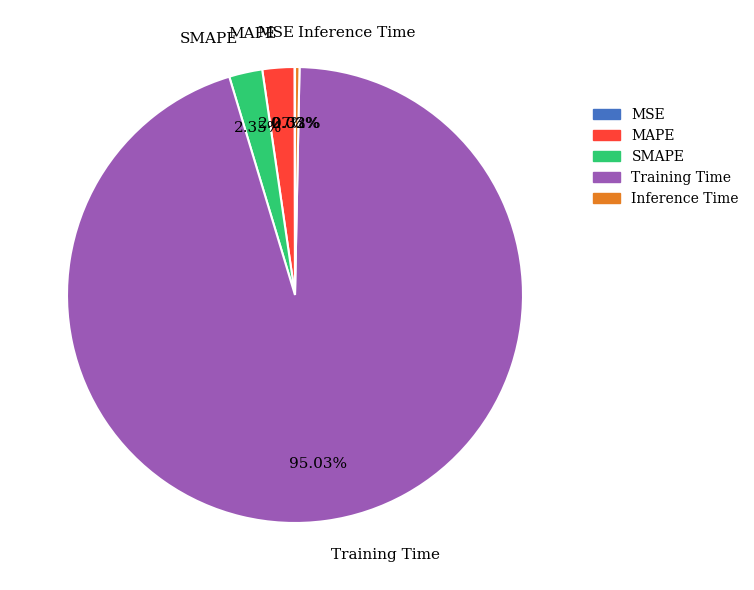

To the nearest percent, what is the combined percentage of Inference Time and Training Time?

95%